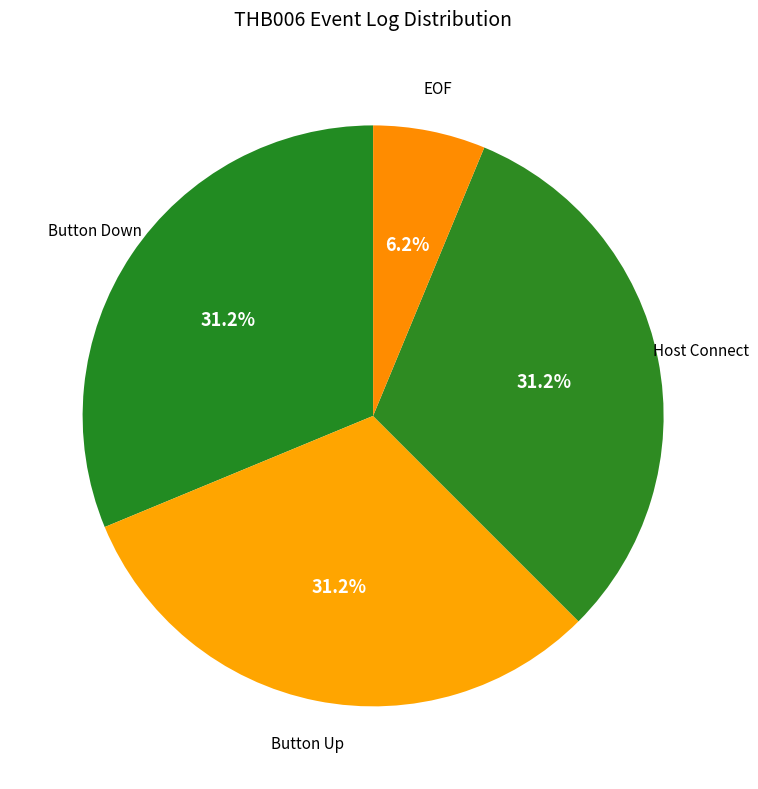

What is the ratio of the value at Button Down to the value at EOF?

5.0